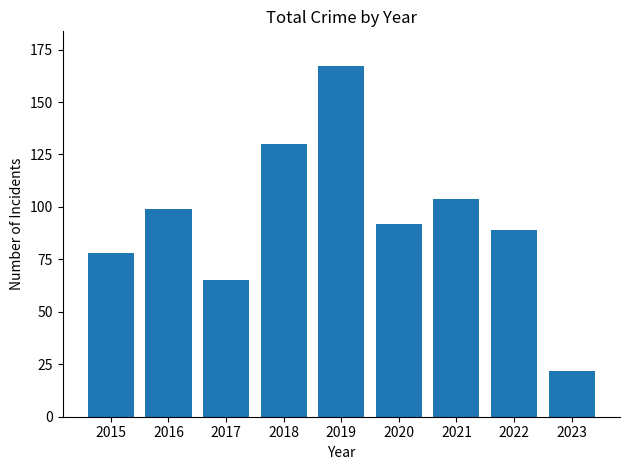

Reading right to left, extract all data points from this chart.

22	89	104	92	167	130	65	99	78